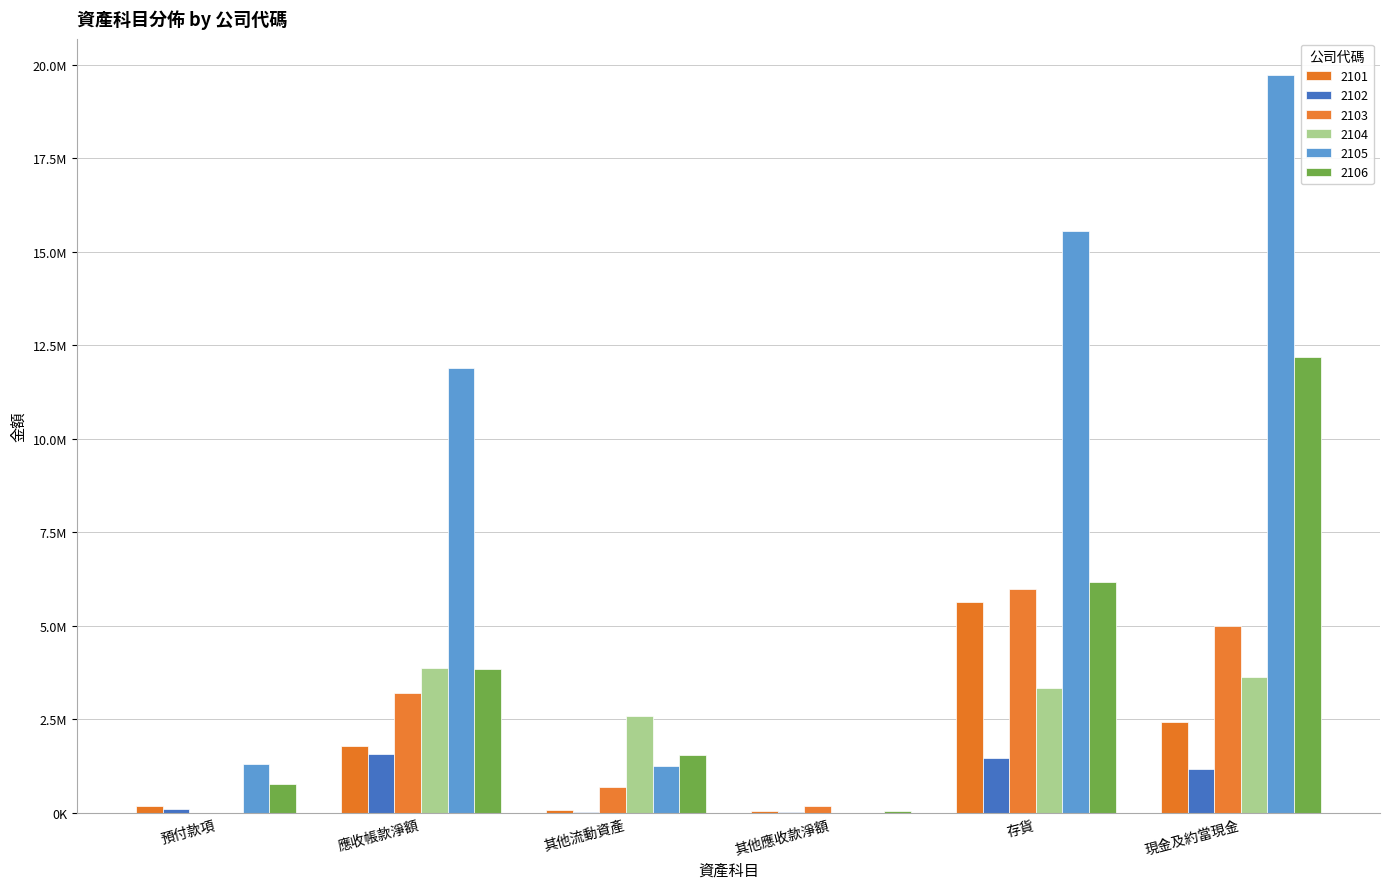

What are all the series names shown in the legend?

2101, 2102, 2103, 2104, 2105, 2106